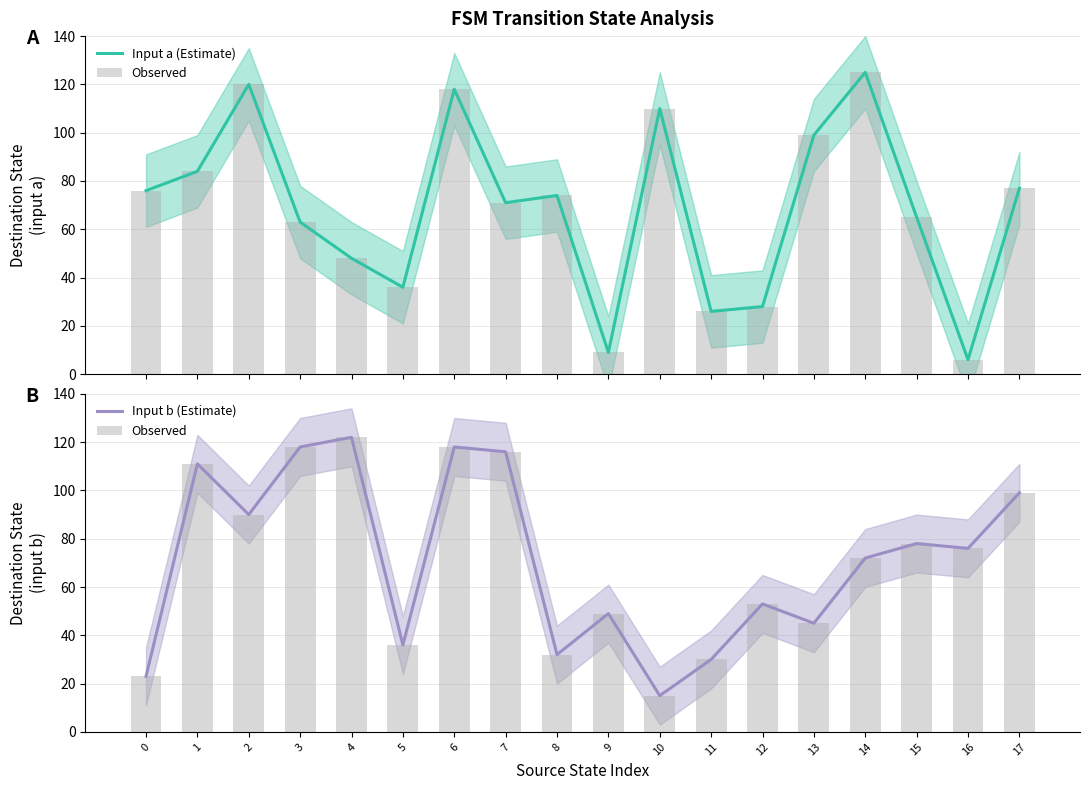

Read the Input b (Estimate) value at 3, to the nearest 10.

120